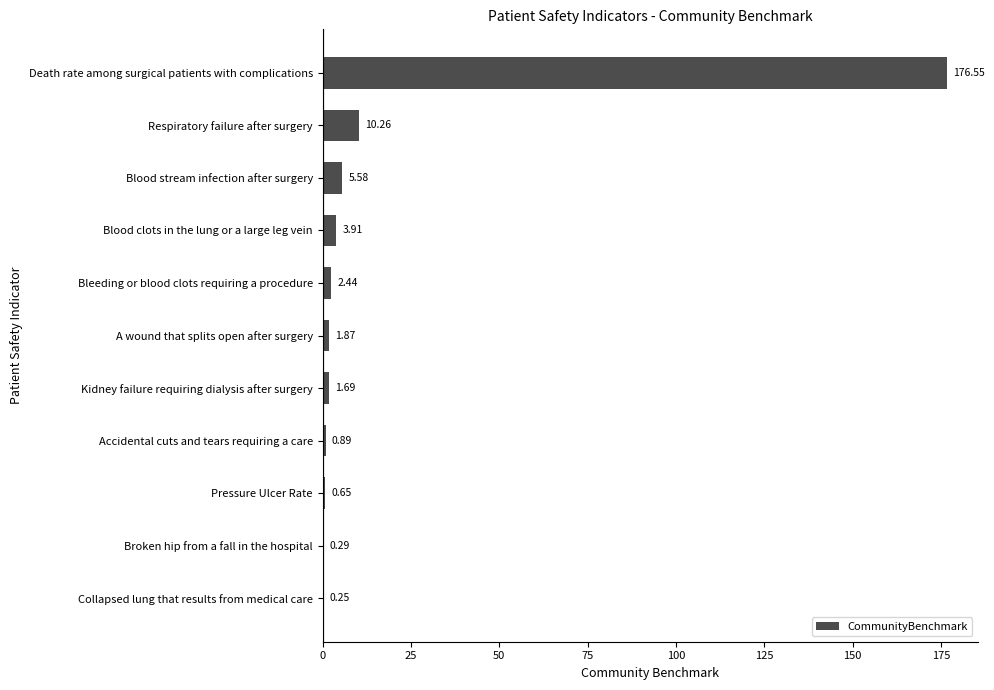

What is the sum of all values?

204.4